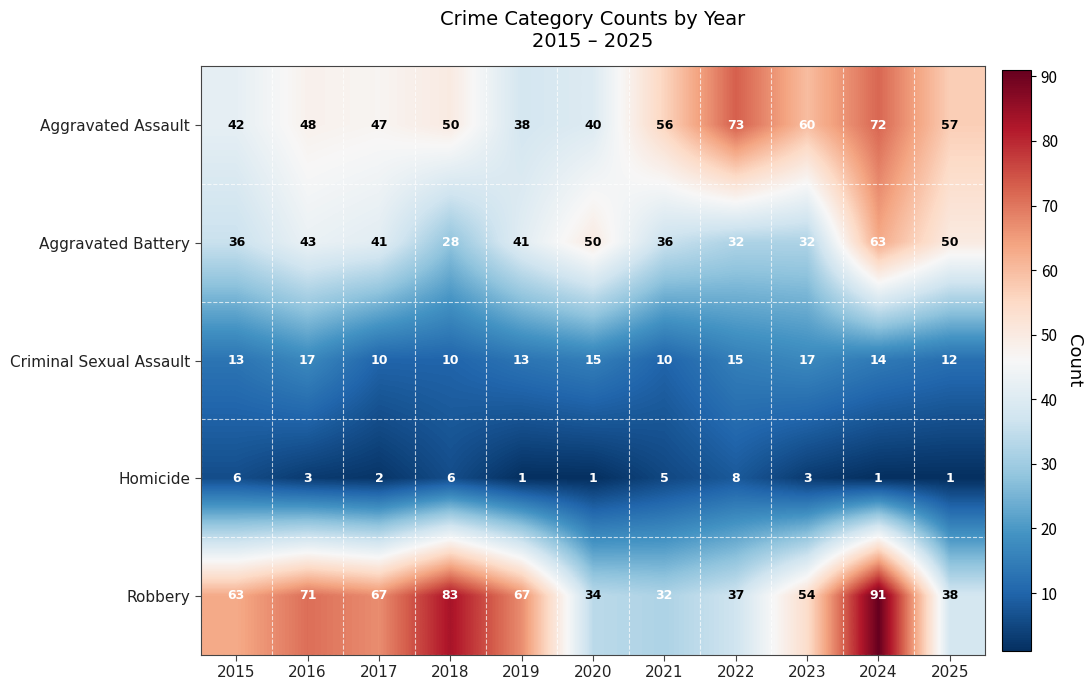

What is the total value across all series at 2022?

165